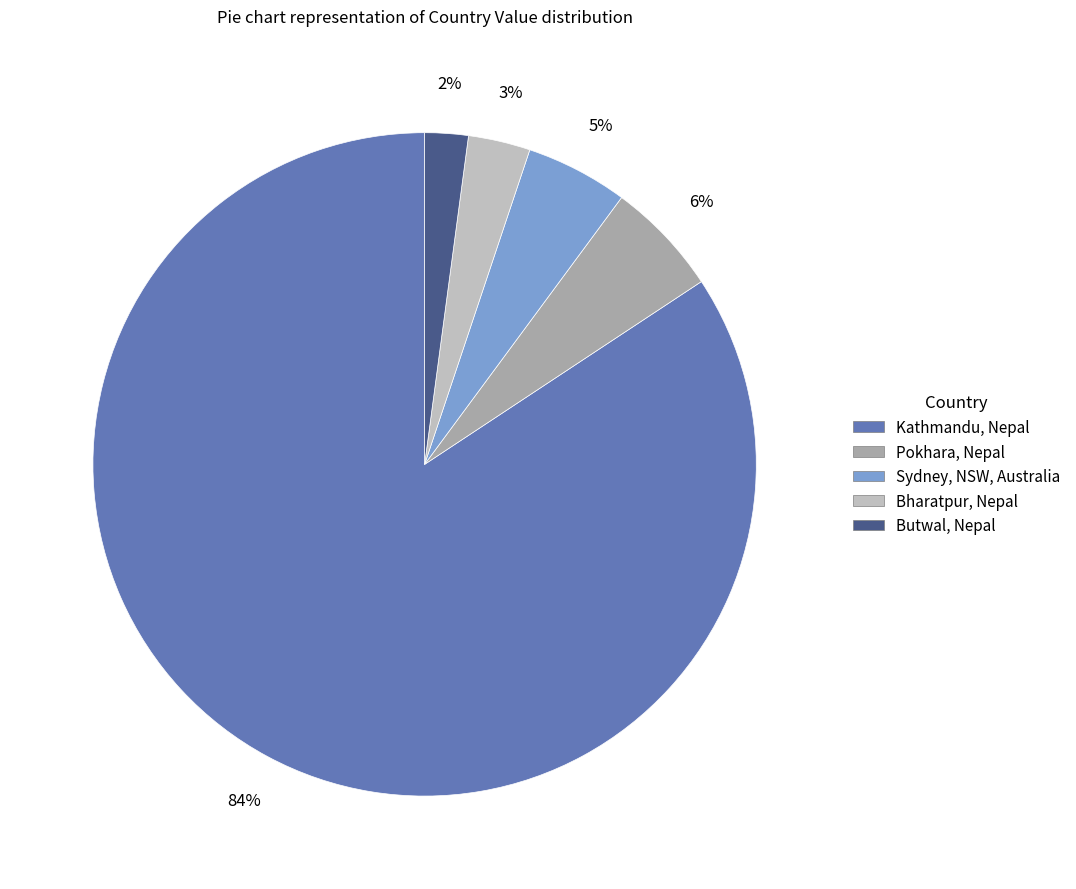

True or false: Sydney, NSW, Australia accounts for 5% of the total.

True